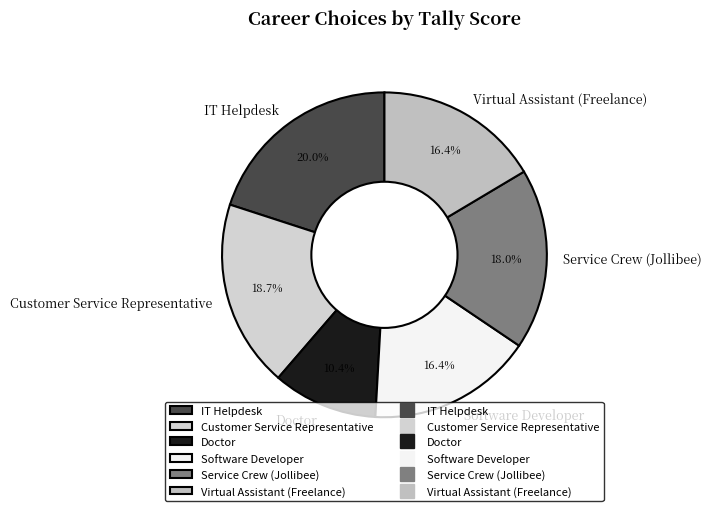

Is Doctor the majority of the pie?

No